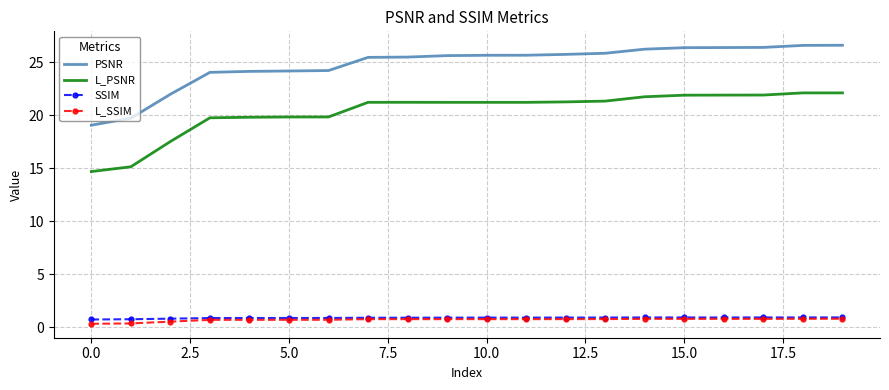

At how many categories does at least one series exceed 2?

20